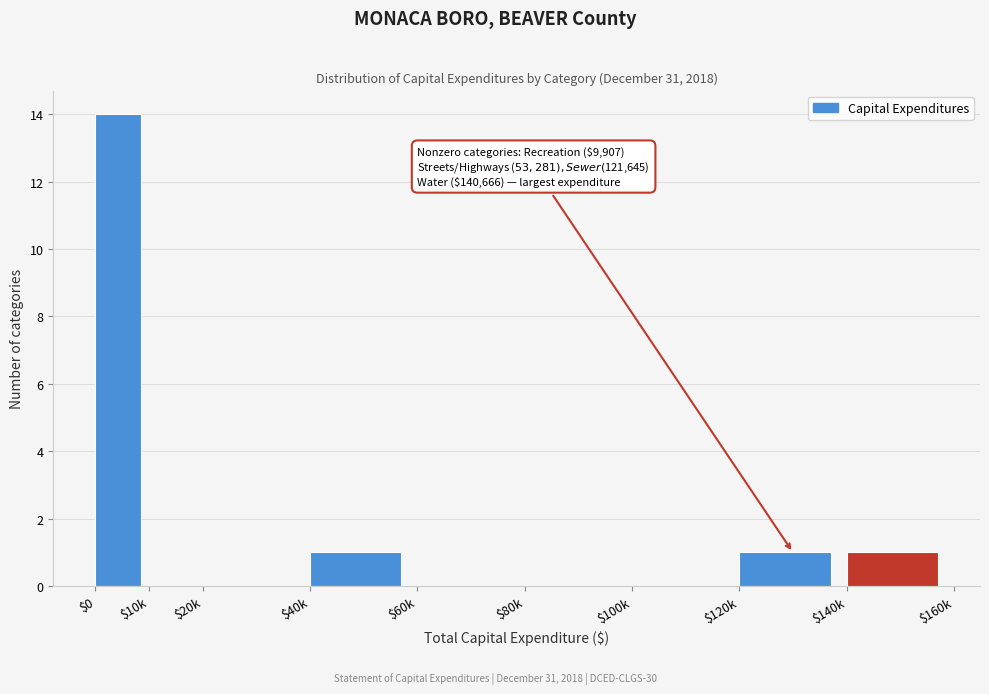

Is it true that the value at $20k is 9?

False